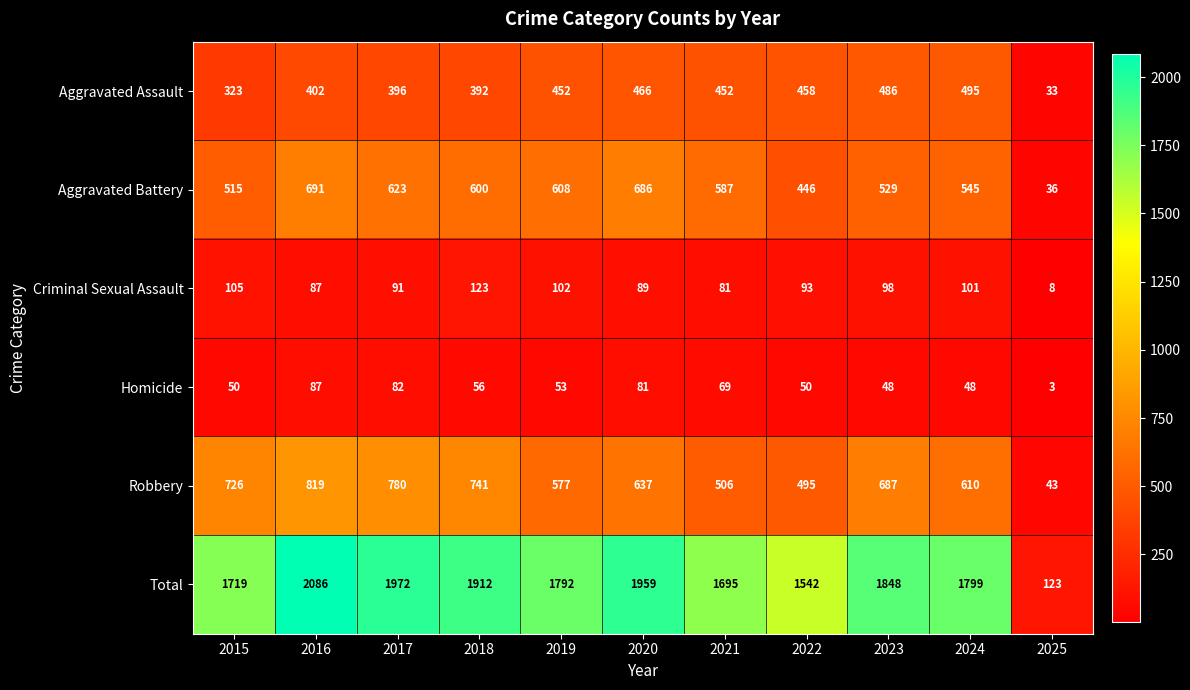

Between 2019 and 2021, which series saw the biggest shift?

Total